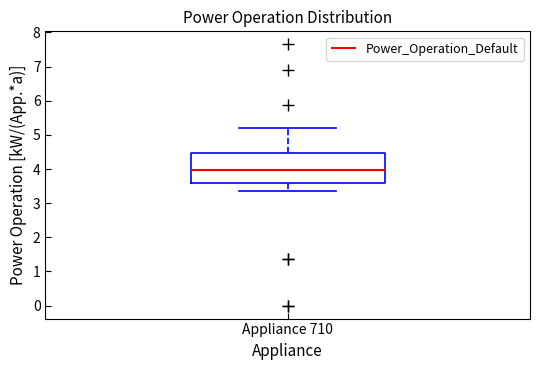

Read this box plot against the y-axis: the position of the median line, the range covered by the box, and the ends of both whiskers. The values are not printed on the chart, so give them approximately, as read against the axis.

median 4.0, box 3.6 to 4.5, whiskers 3.3 to 5.2